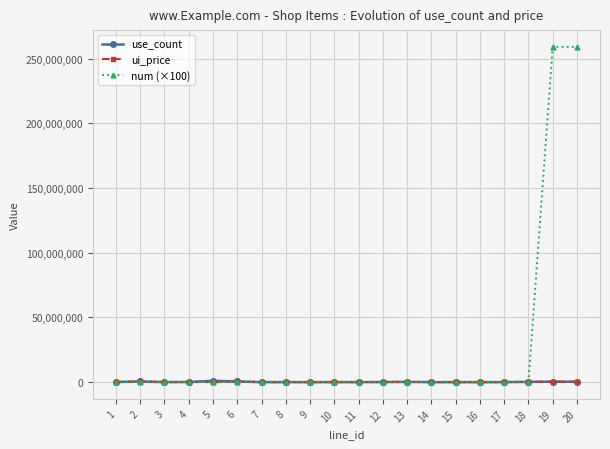

Which series has the largest total across all categories?

num (×100)